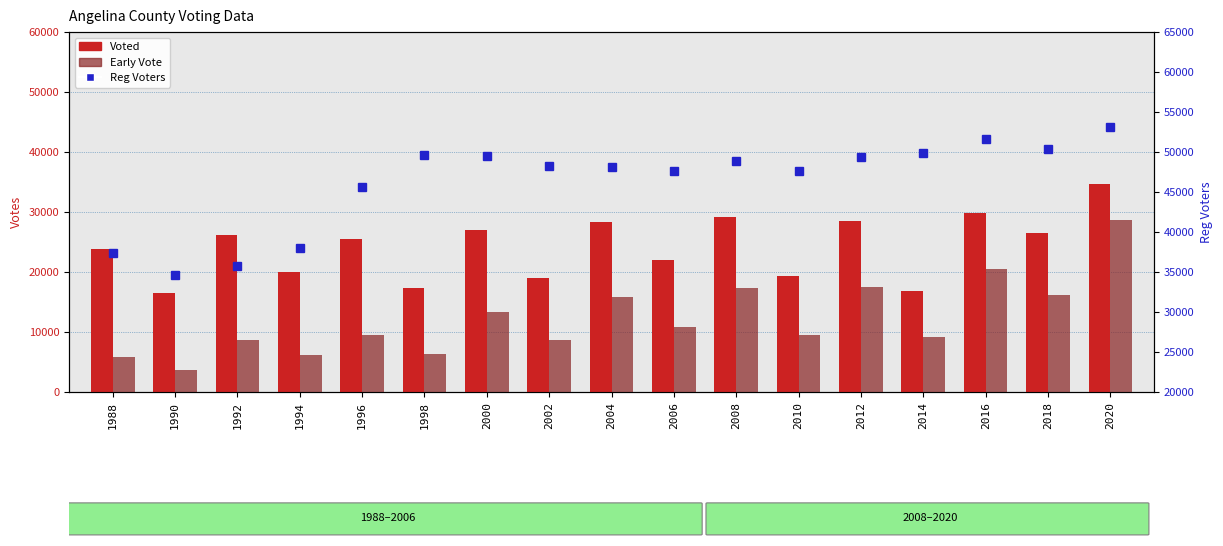

How many categories are shown in the chart?

17